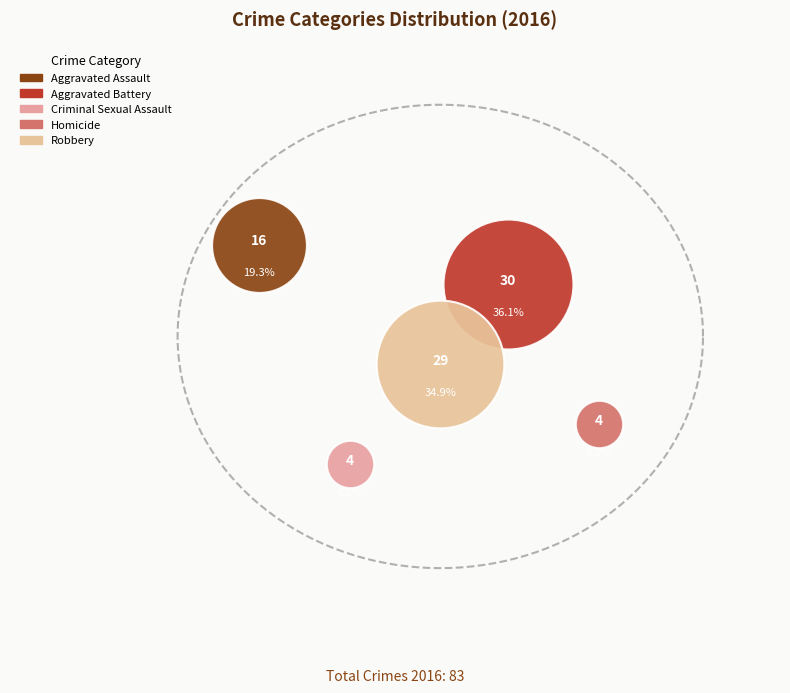

What are all the series names shown in the legend?

Aggravated Assault, Aggravated Battery, Criminal Sexual Assault, Homicide, Robbery